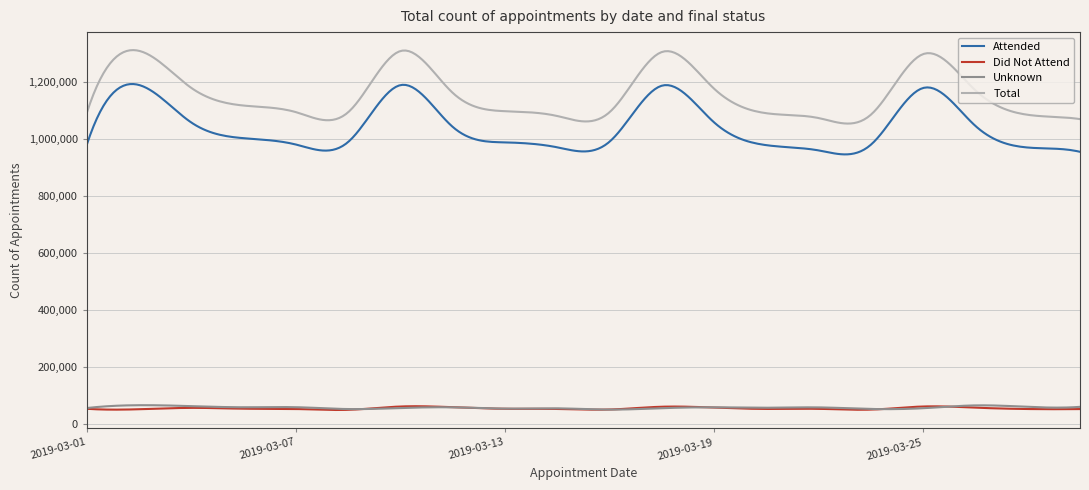

True or false: Total and Attended intersect in this chart.

False